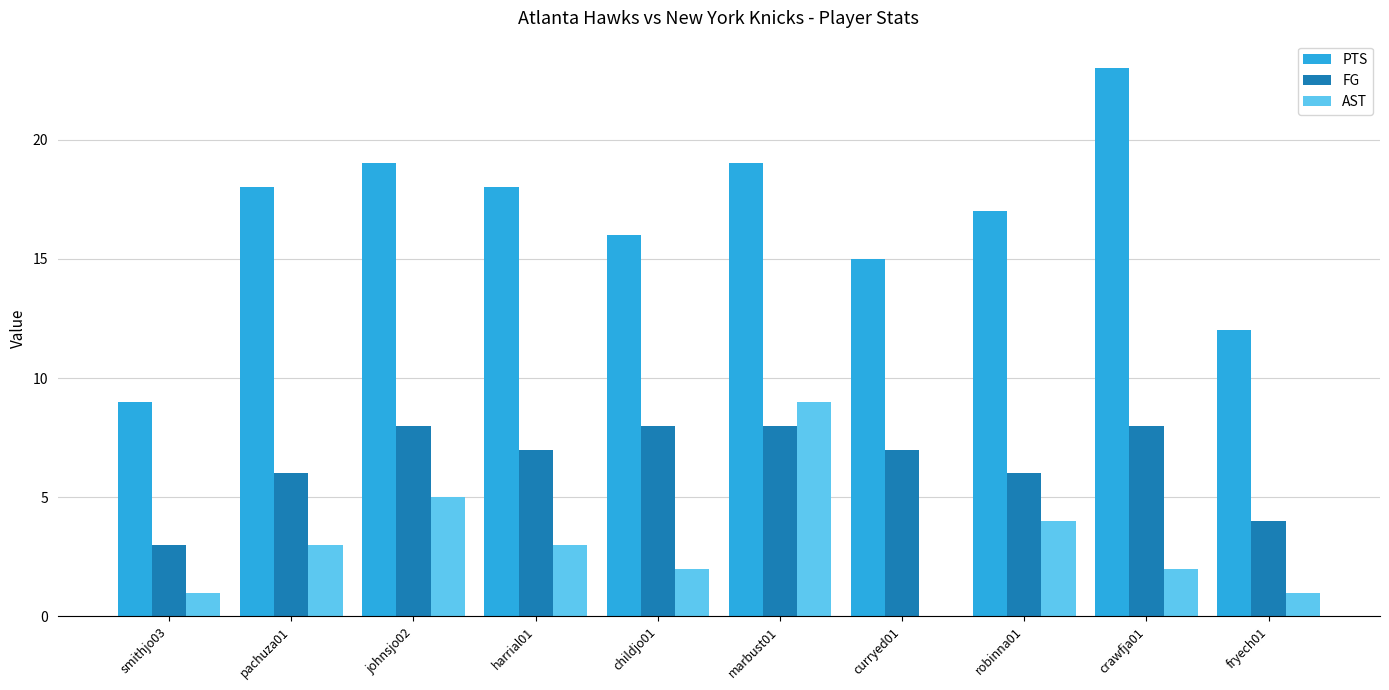

Which series has the largest total across all categories?

PTS